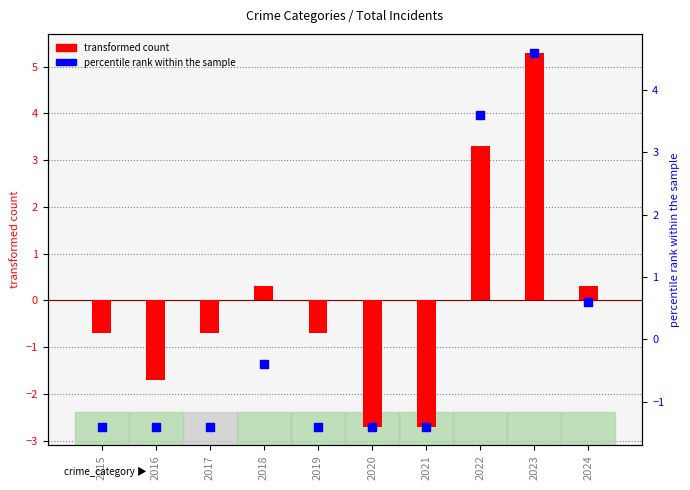

What is the change in value from 2017 to 2024?

+2.0